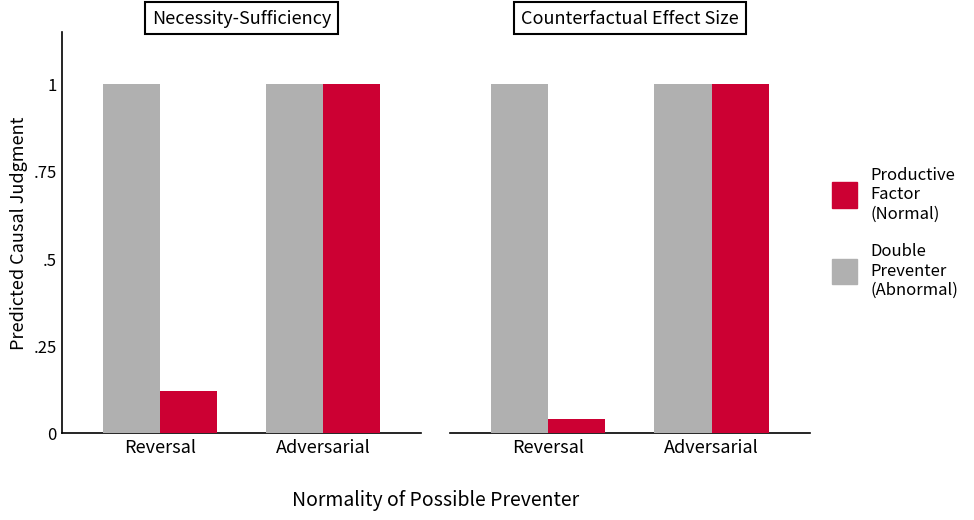

What is the greatest value displayed?

1.0